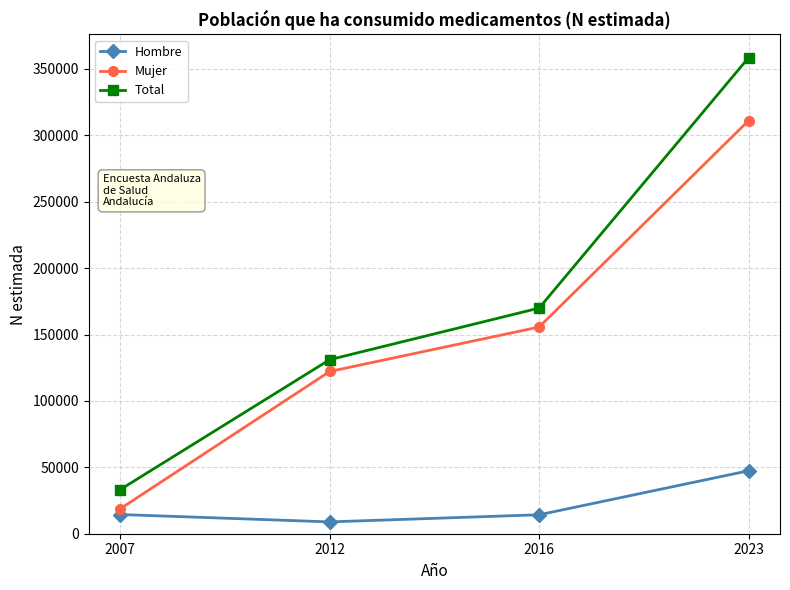

Is the value of Mujer at 2012 greater than the value of Total at 2023?

No